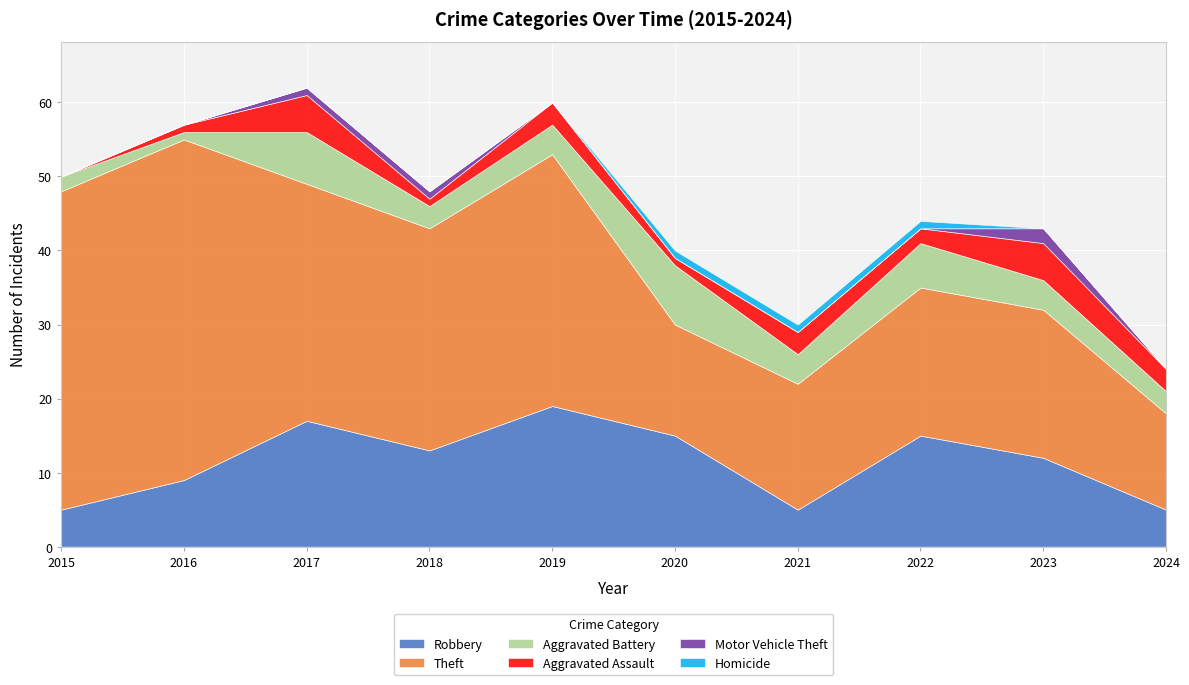

Which series changed the most between 2020 and 2024?

Robbery